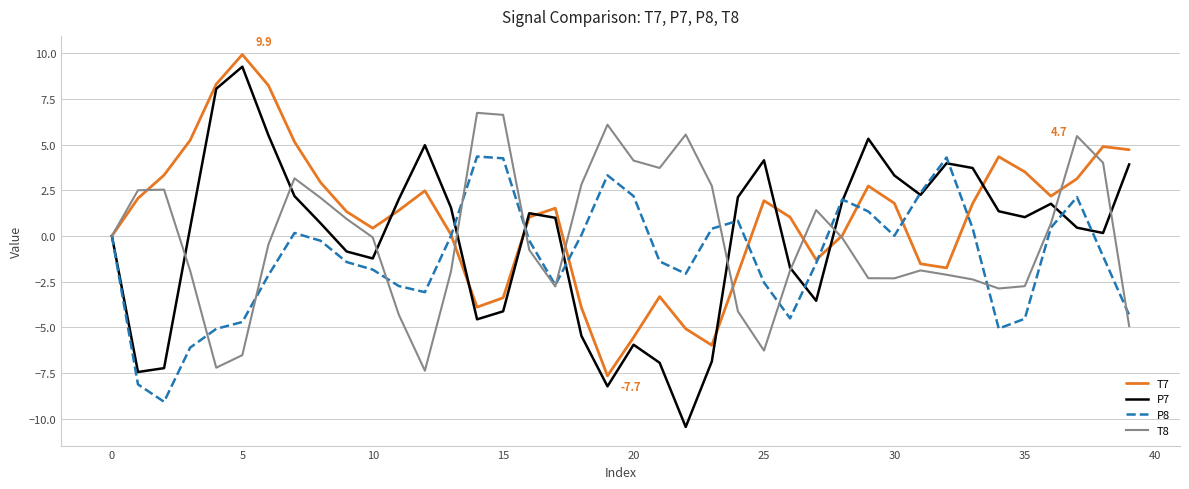

Which series has the widest spread of values?

P7